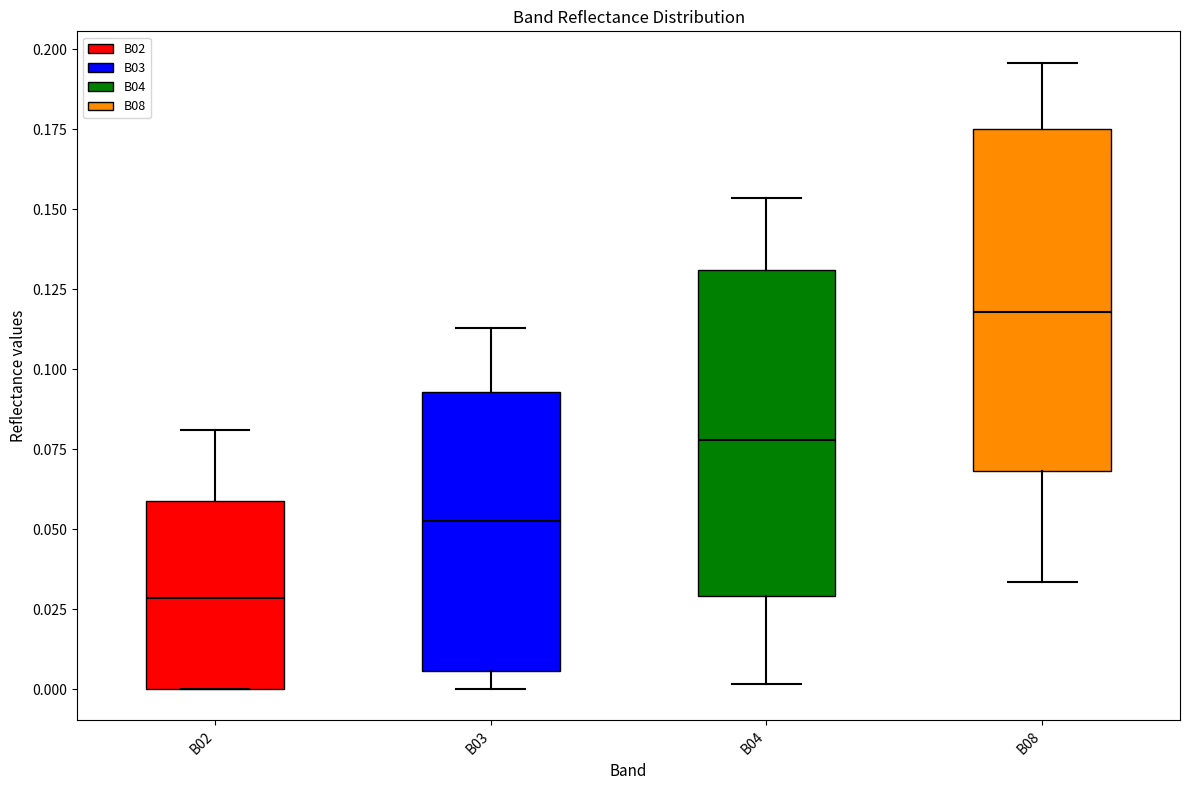

Reading left to right, transcribe this box plot: for each box, give where its median line is, the range the box spans, and where its two whiskers end, as read against the y-axis. The values are not printed on the chart, so give them approximately, as read against the axis.

B02: median 0.030, box 0.000 to 0.060, whiskers 0.000 to 0.080
B03: median 0.055, box 0.005 to 0.095, whiskers 0.000 to 0.115
B04: median 0.080, box 0.030 to 0.130, whiskers 0.000 to 0.155
B08: median 0.120, box 0.070 to 0.175, whiskers 0.035 to 0.195